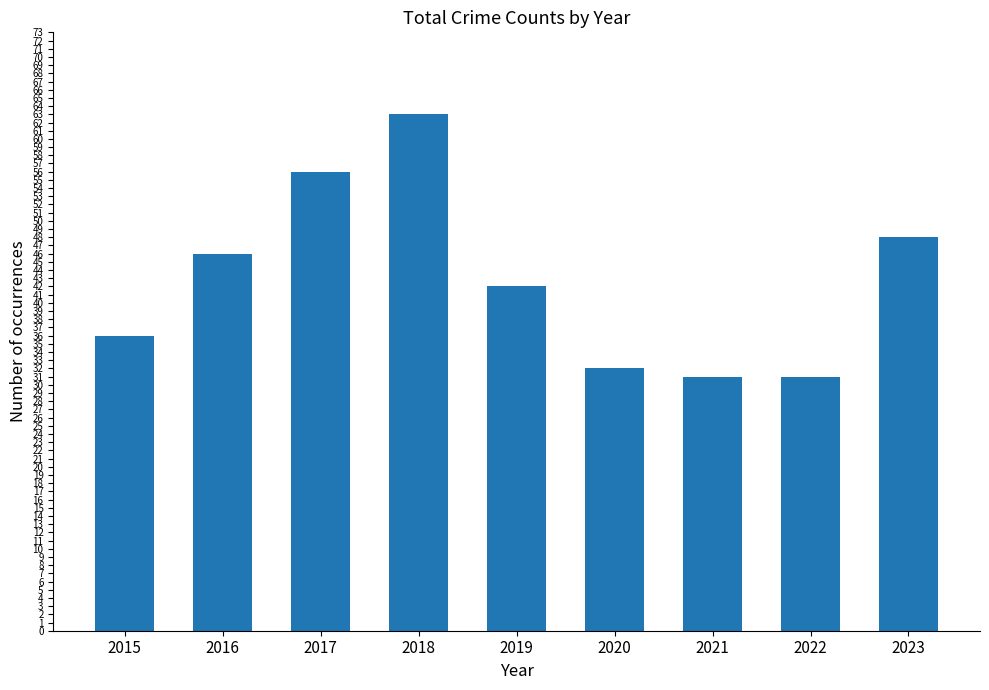

What is the change in value from 2020 to 2023?

+16